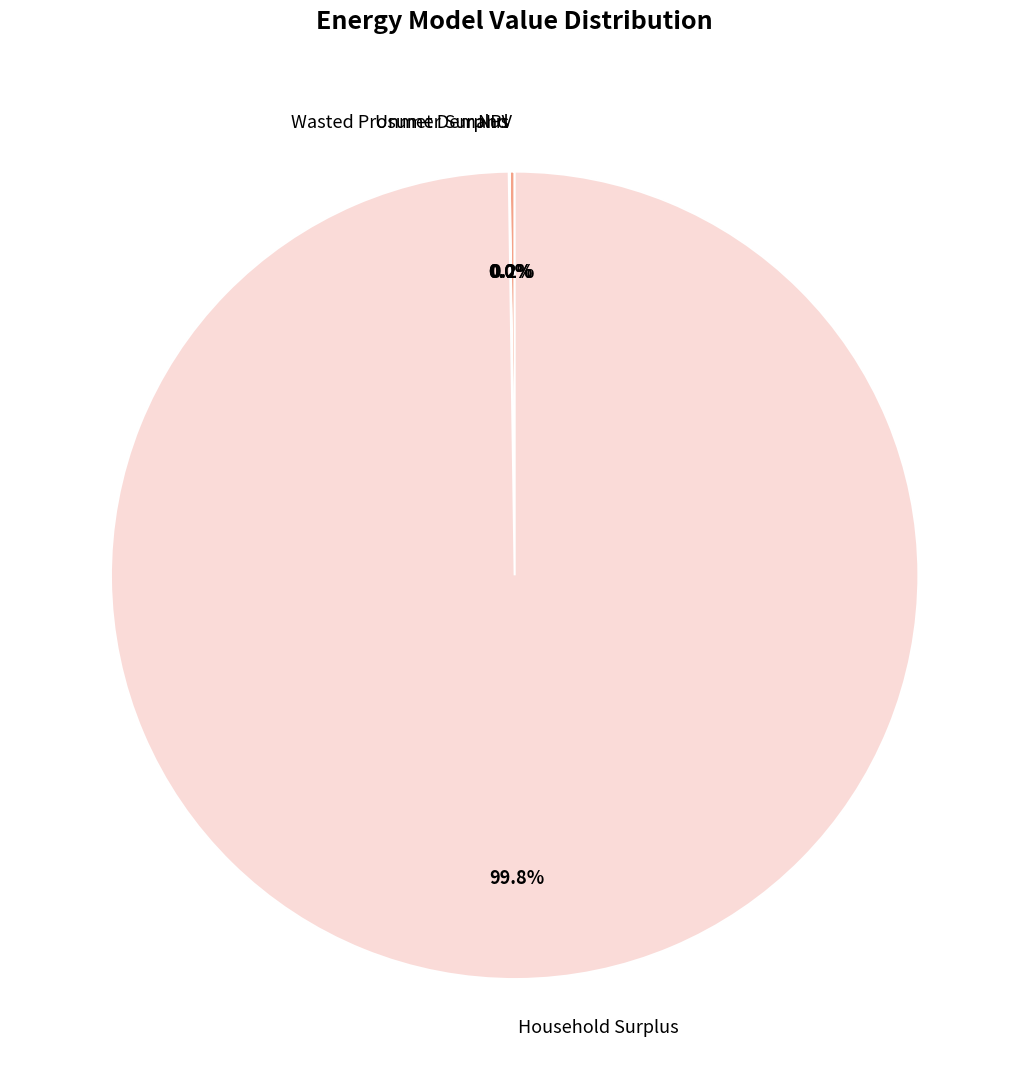

Which slice represents more than half of the pie?

Household Surplus